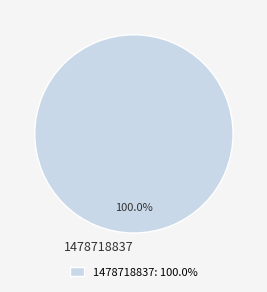

Is there any slice that represents more than half of the pie?

Yes